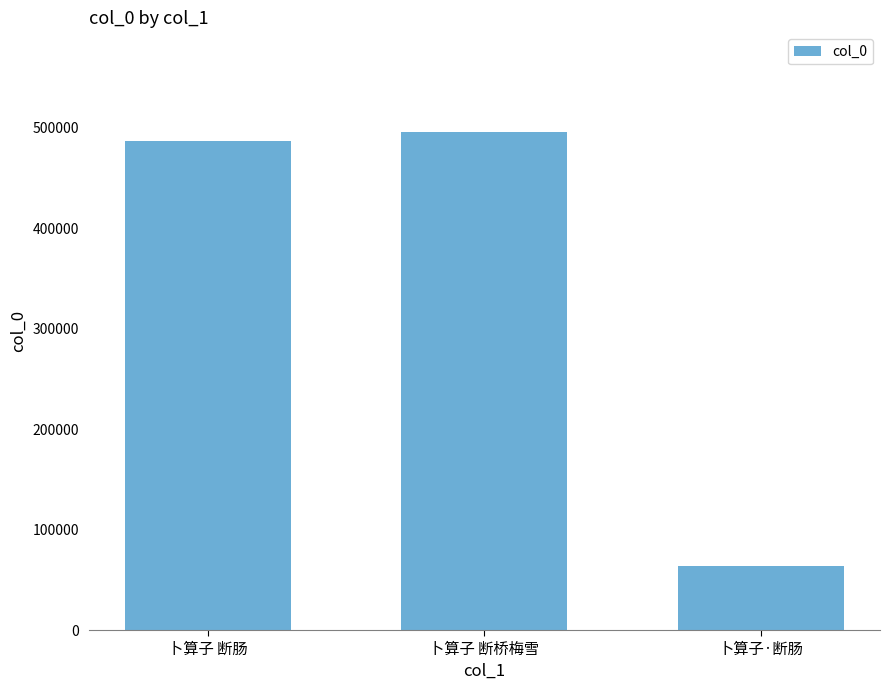

Are the bars grouped side by side (vs. stacked)?

No